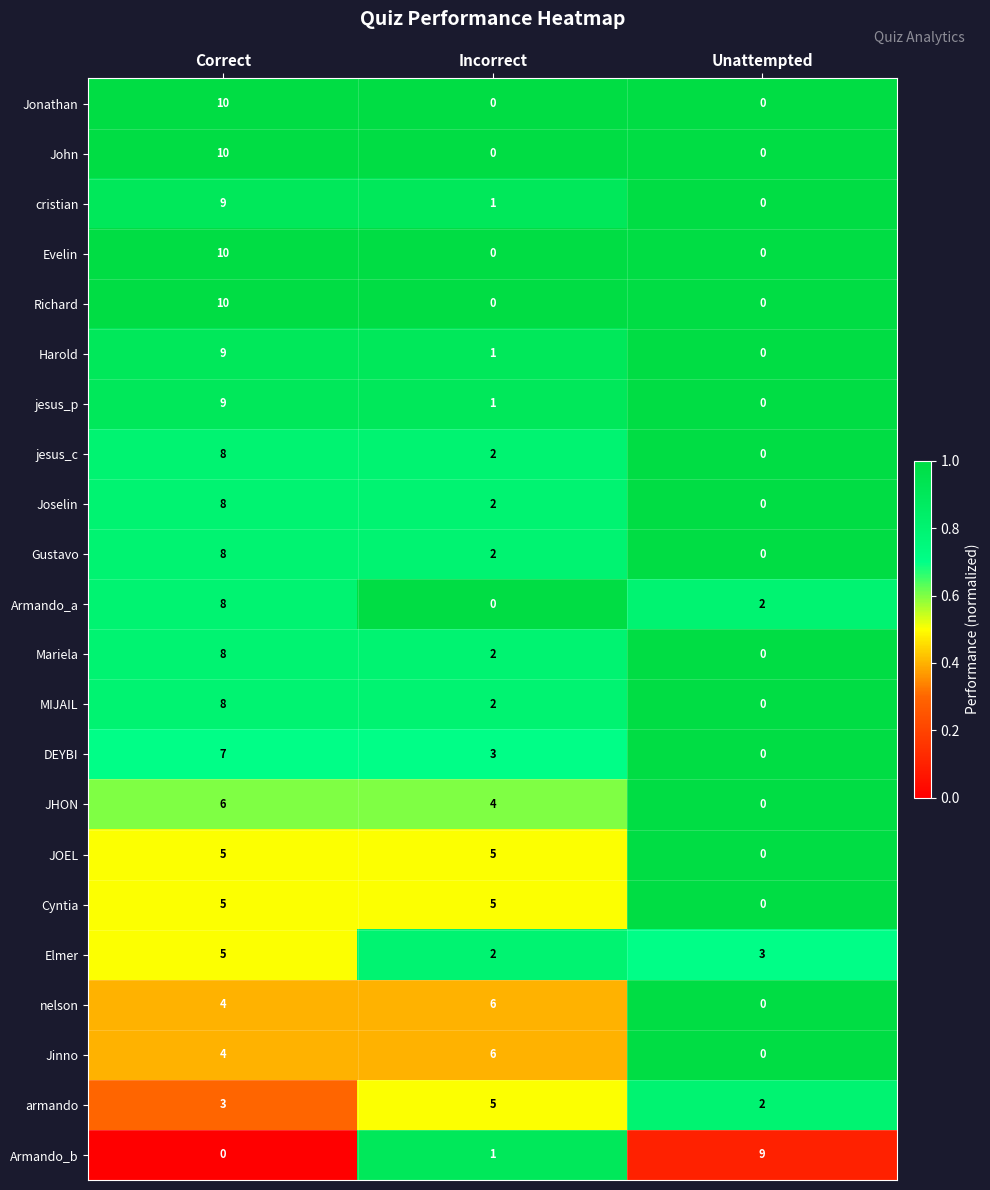

What is the difference between the maximum and second lowest values in the Jonathan series?

10